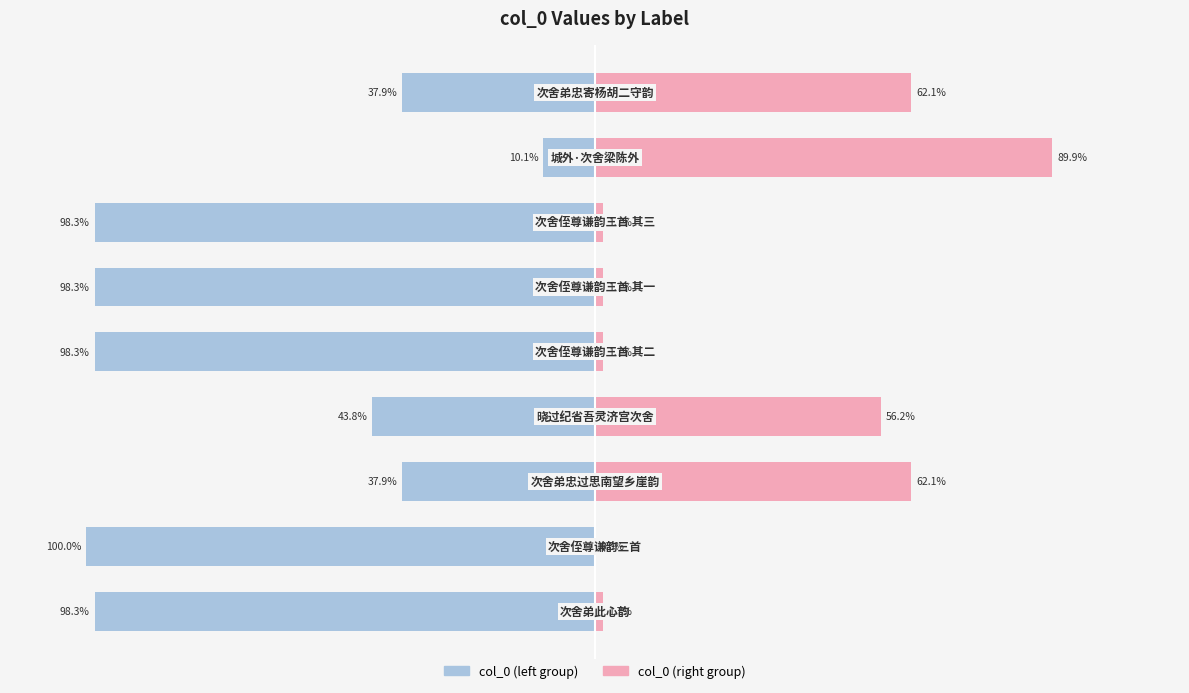

How many groups of bars are there?

9